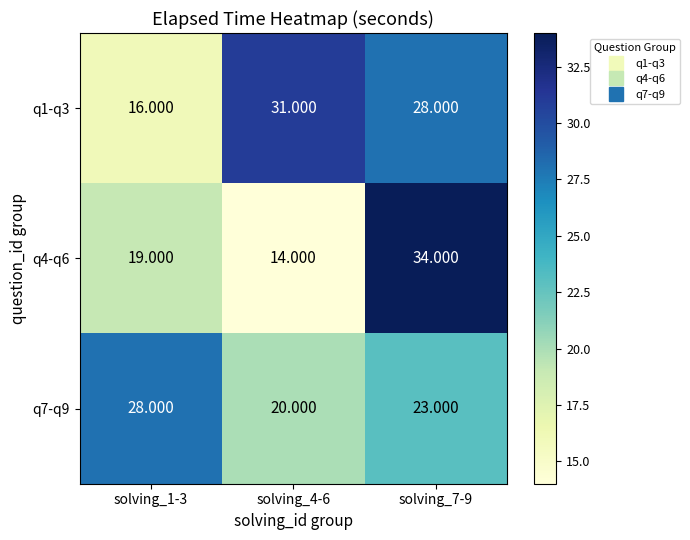

Is the value of q1-q3 at solving_1-3 greater than the value of q4-q6 at solving_1-3?

No